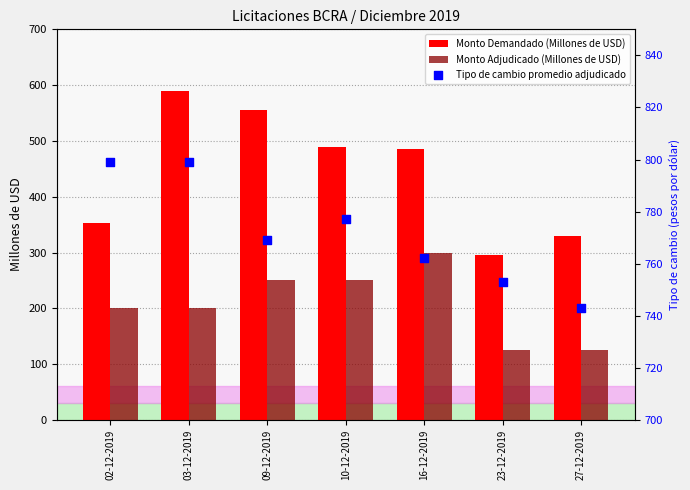

Which series has the largest Y range (max minus min)?

Monto Demandado (Millones de USD)